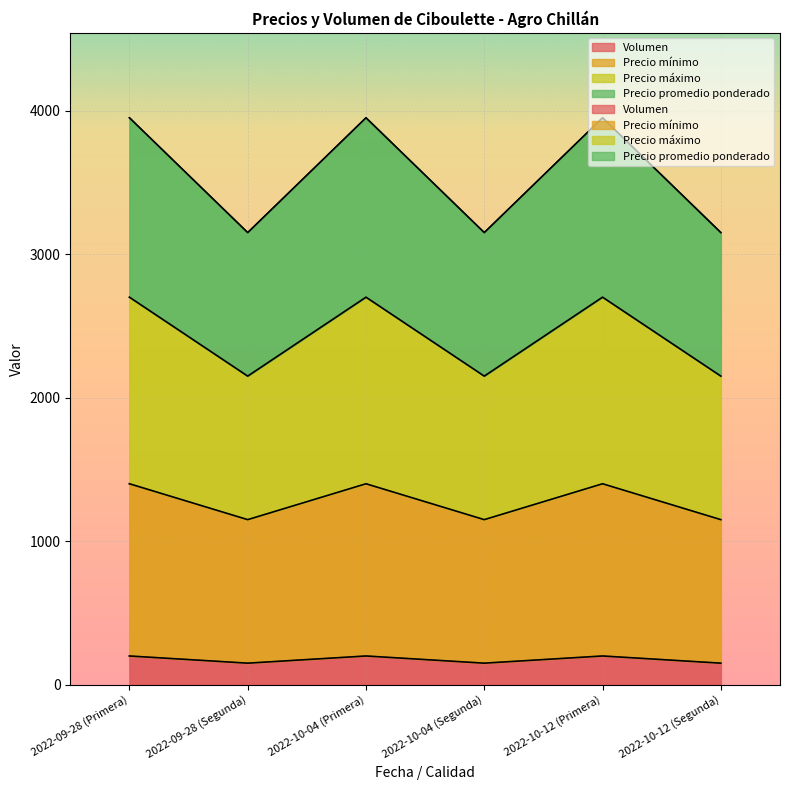

Reading right to left, extract all data points from this chart.

Volumen: 150	200	150	200	150	200
Precio mínimo: 1150	1400	1150	1400	1150	1400
Precio máximo: 2150	2700	2150	2700	2150	2700
Precio promedio ponderado: 3150	3950	3150	3950	3150	3950